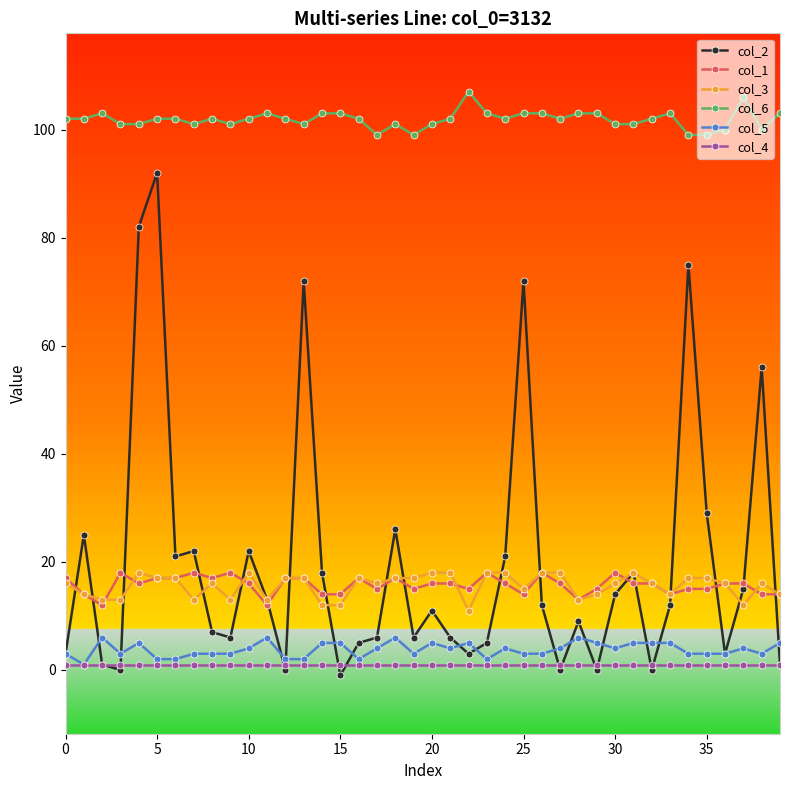

True or false: col_1 has more than 1 interior local peaks.

True